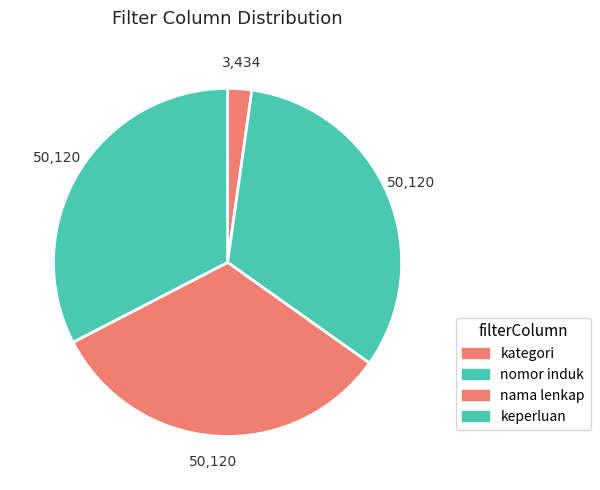

Rank the categories by value from lowest to highest.

kategori, nomor induk, nama lenkap, keperluan